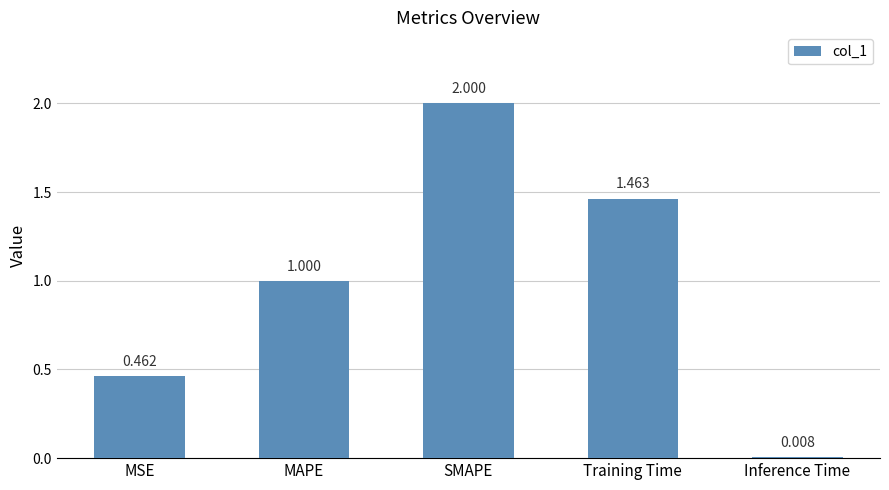

Where is the data nearest to the value 1?

MAPE